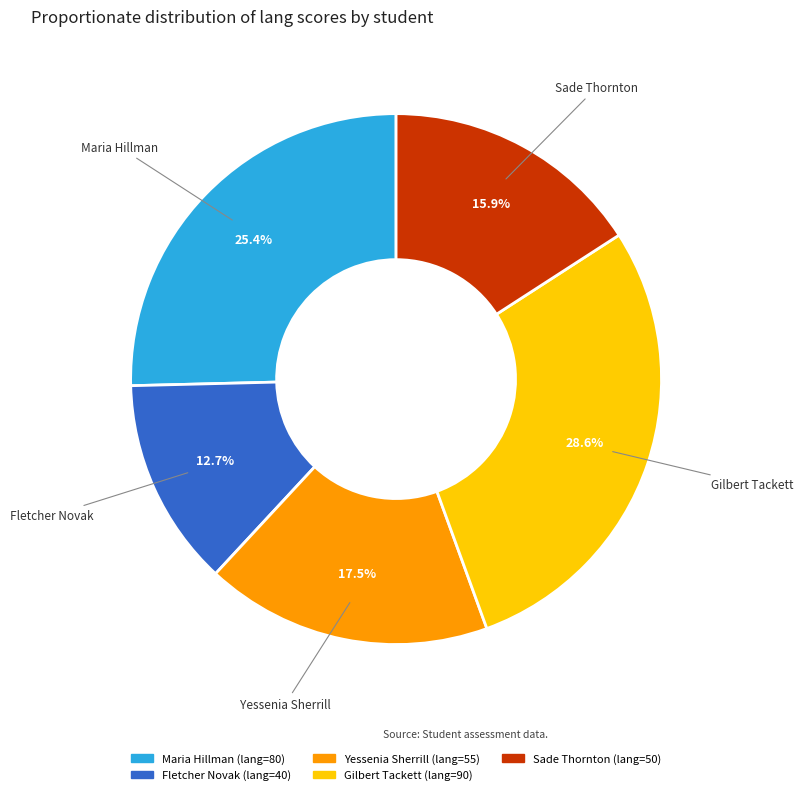

Count the number of slices in the pie.

5